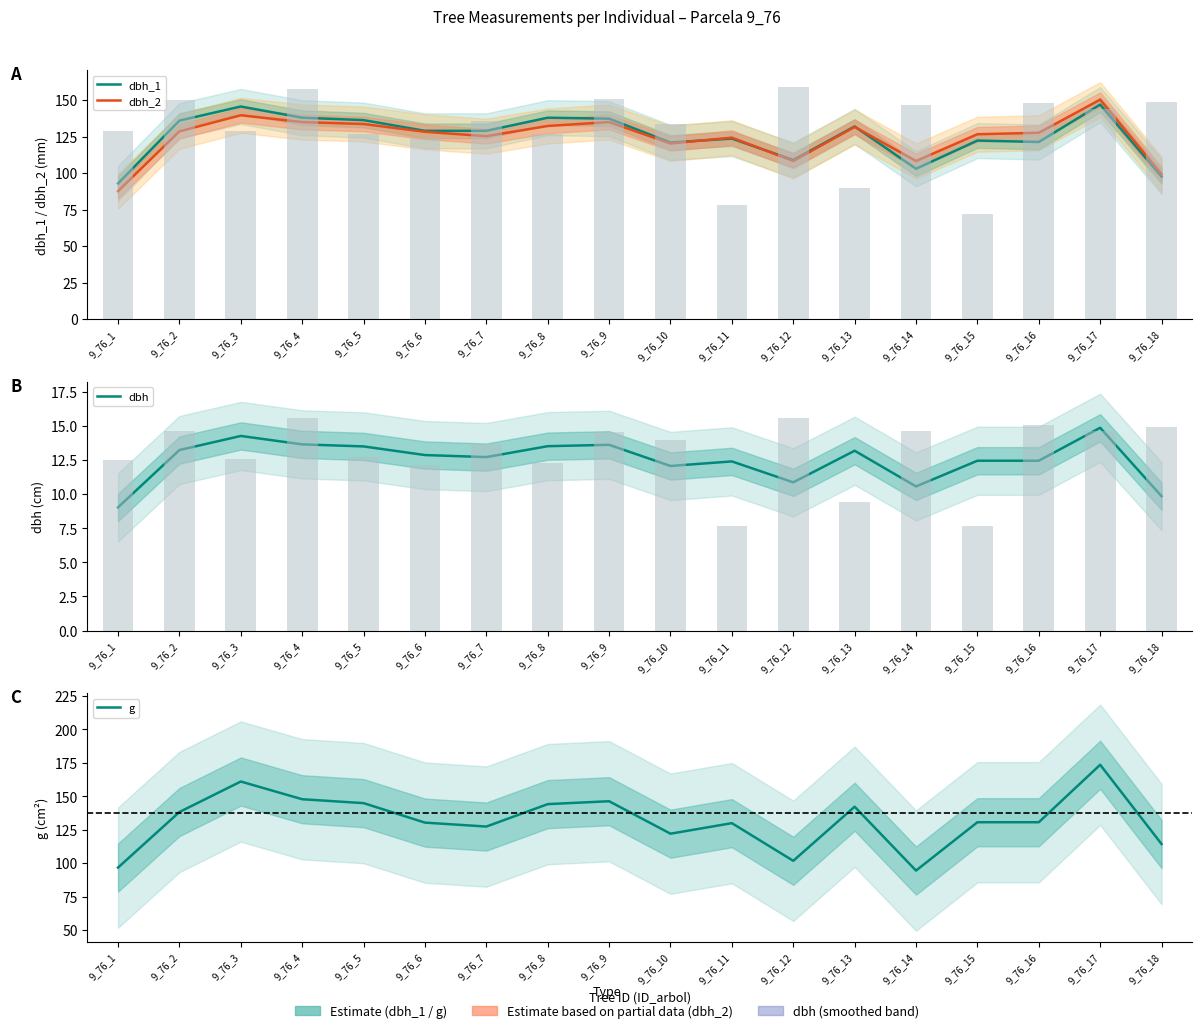

Which series has the largest range (max minus min)?

g